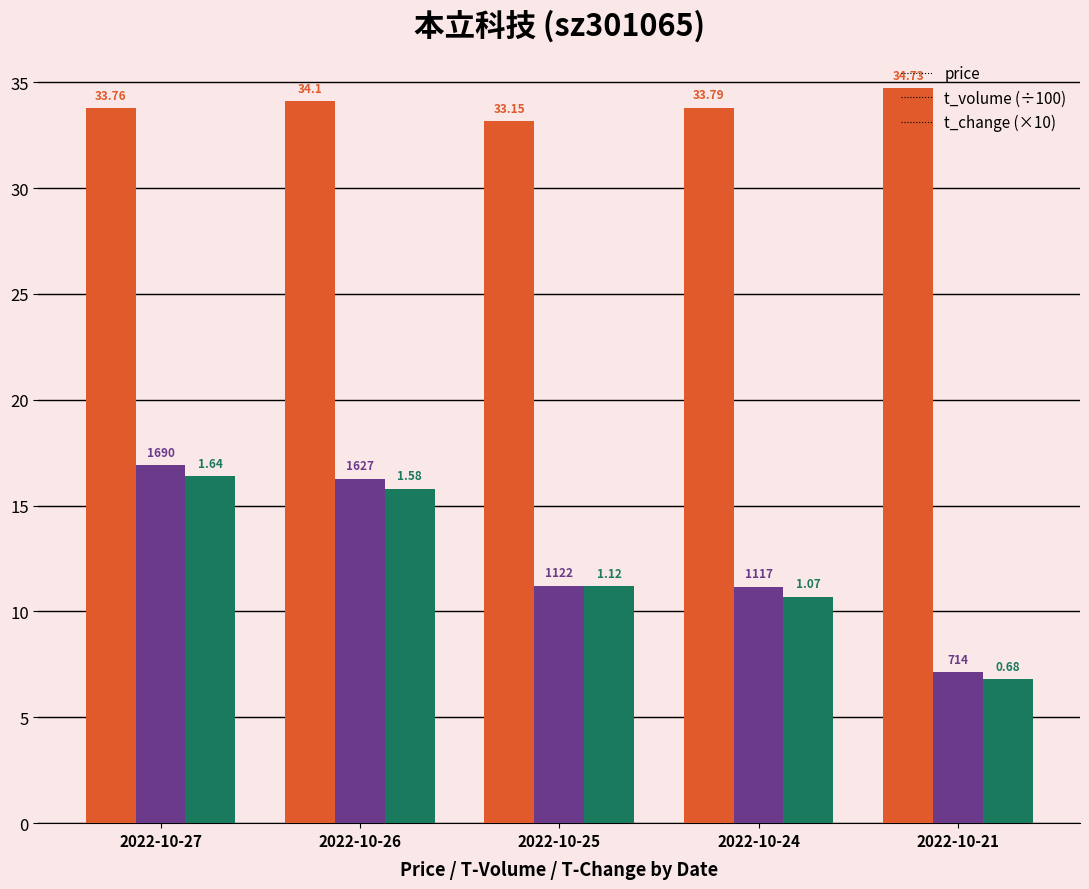

At which label does t_volume (÷100) first exceed 11?

2022-10-27